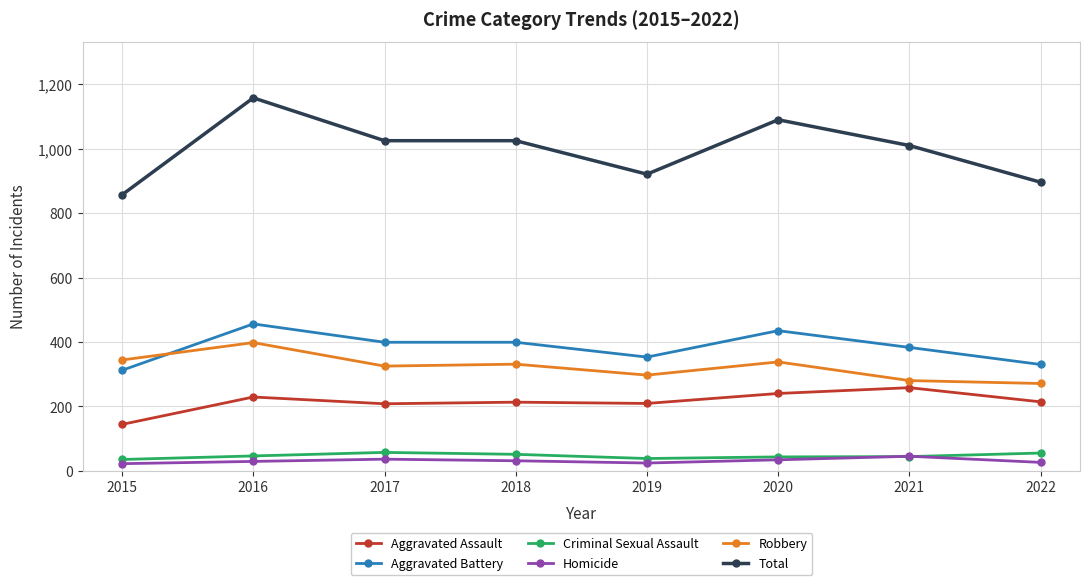

At which label does Aggravated Assault first exceed 214?

2016